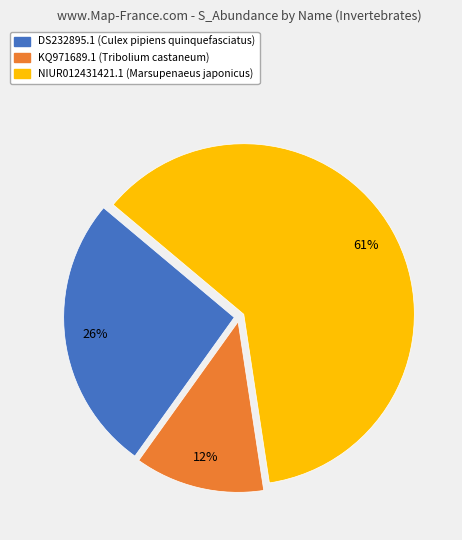

Rank the categories by value from highest to lowest.

NIUR012431421.1, DS232895.1, KQ971689.1